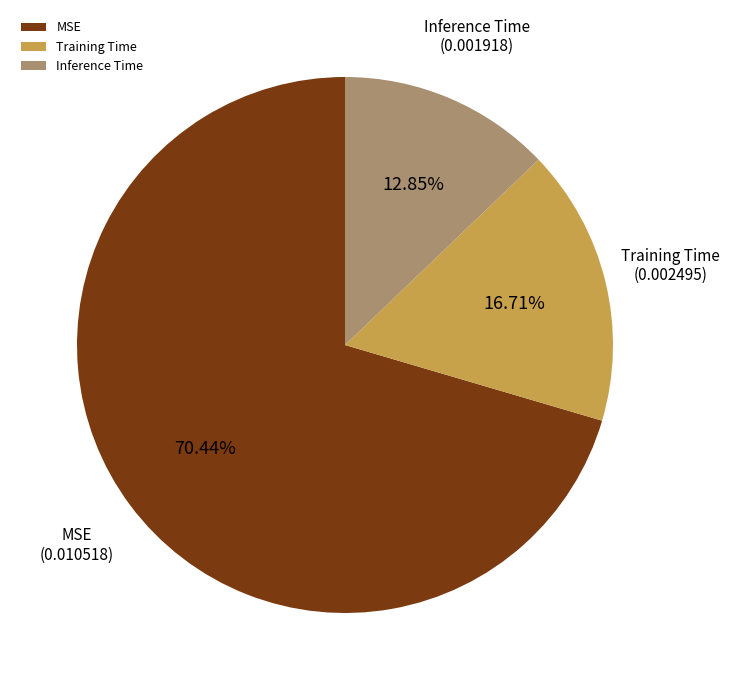

The Training Time slice represents 17% of the pie. True or false?

True